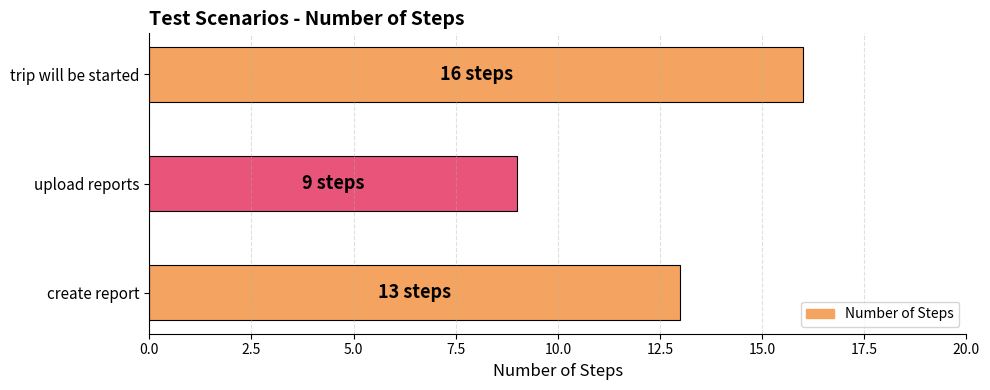

What is the difference between the maximum and minimum values?

7